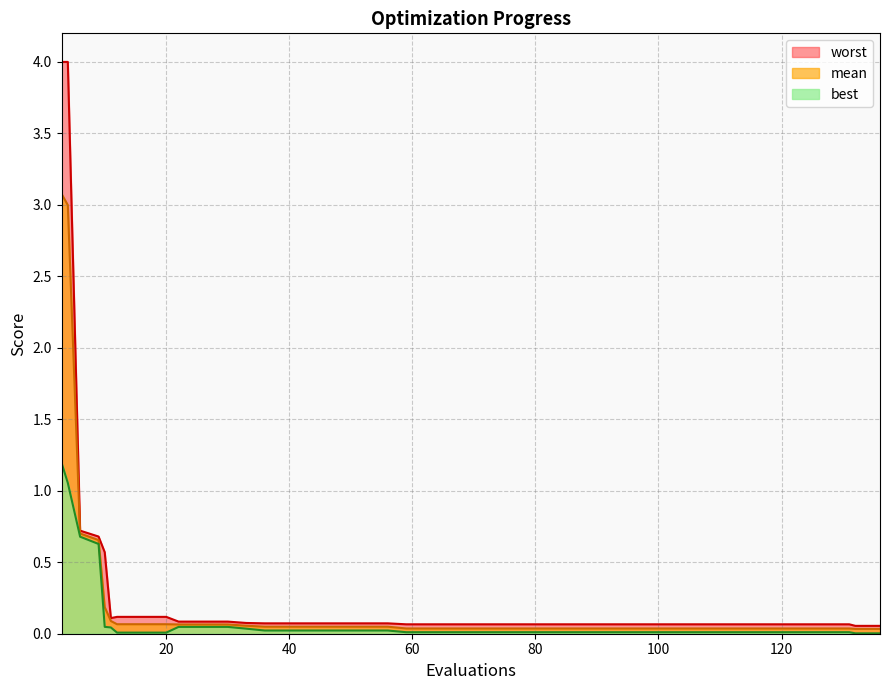

Which series has the largest range (max minus min)?

worst